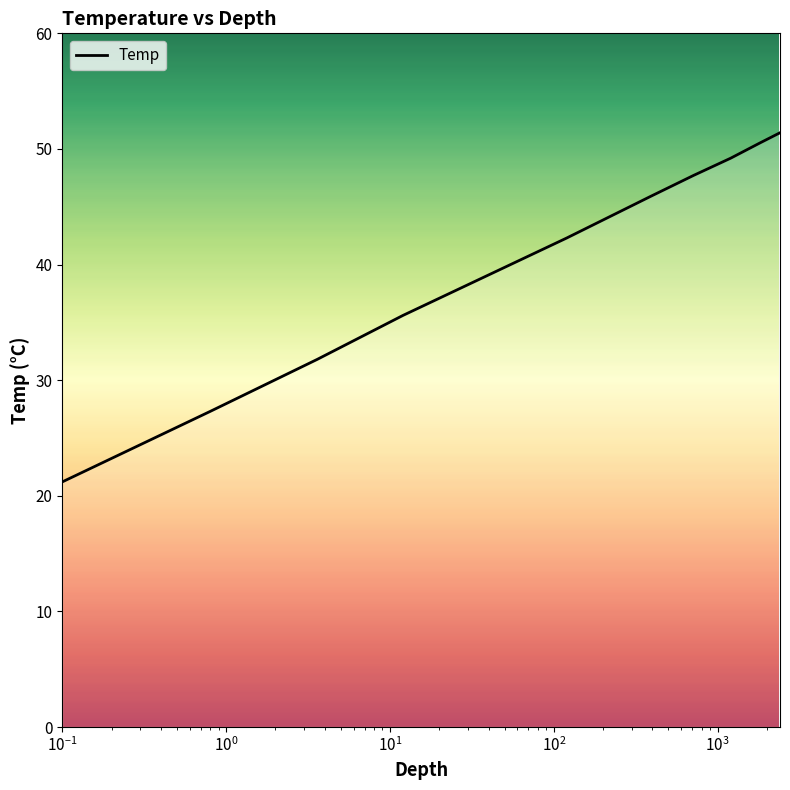

What is the minimum value shown in the chart?

21.2